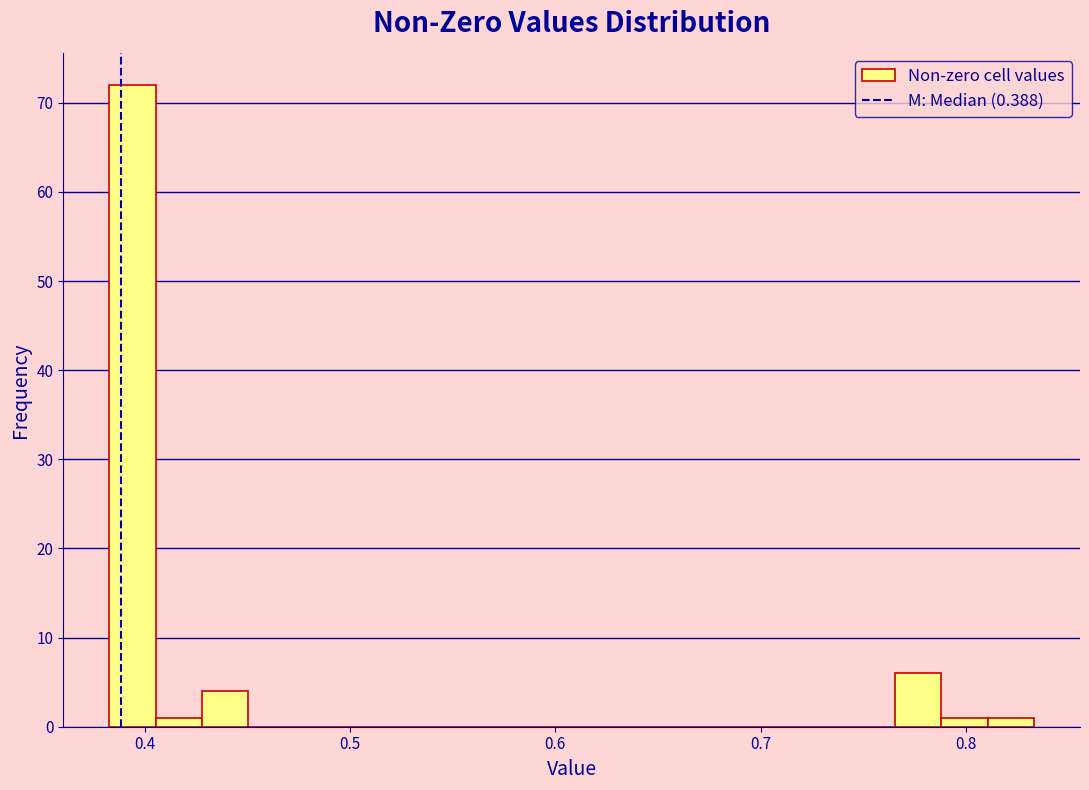

Read against the x-axis, roughly where is the centre of the tallest bar?

0.39